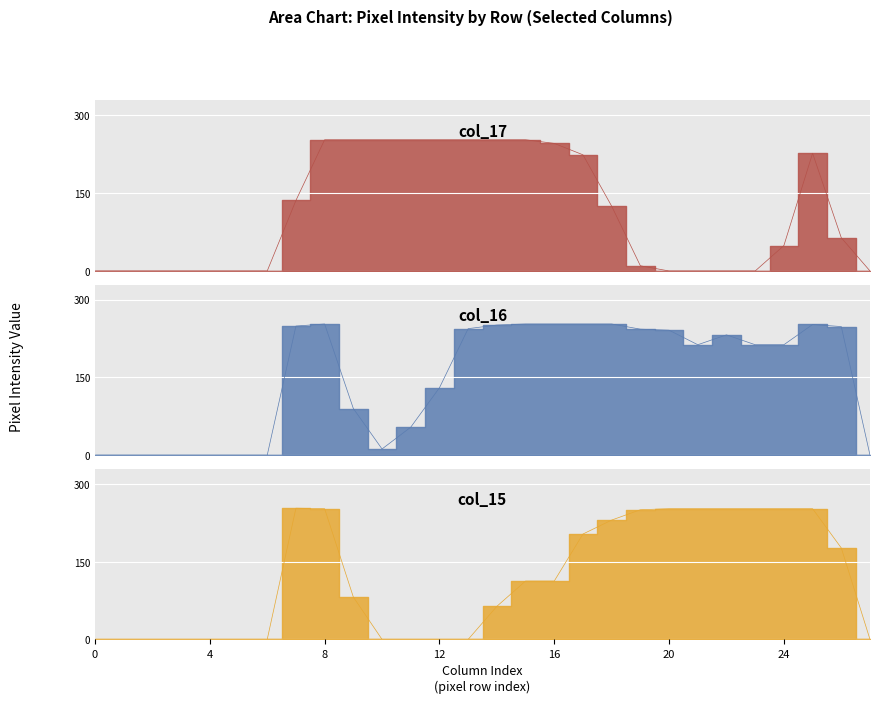

What is the average value of the col_17 series?

111